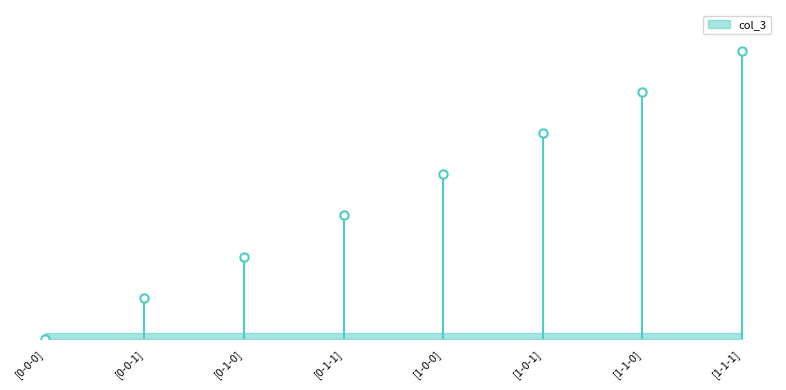

Is it true that the value at [0-0-1] is 0?

False